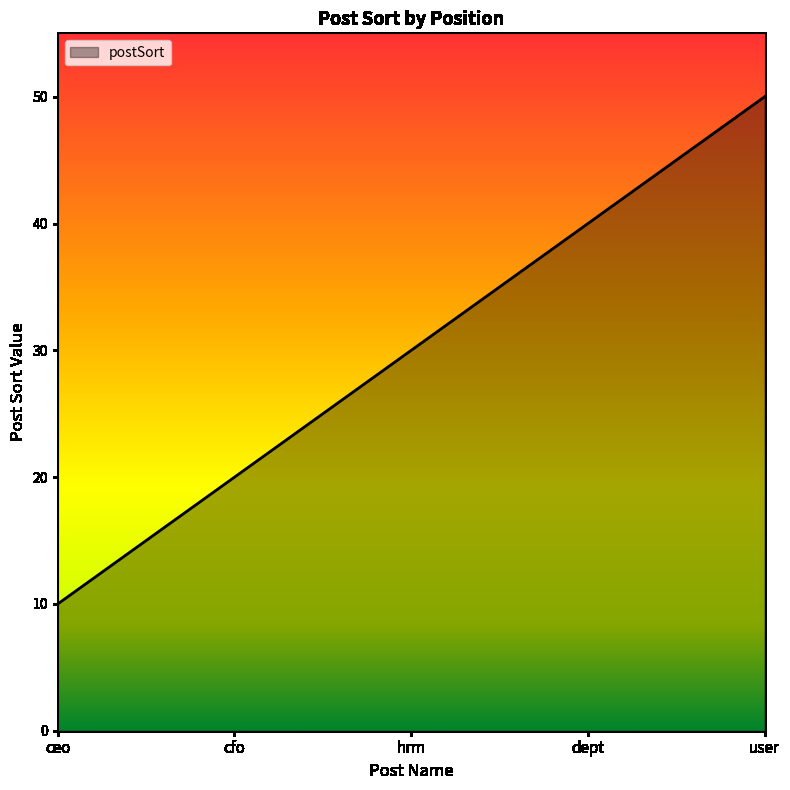

What is the ratio of the value at cfo to the value at user?

0.4